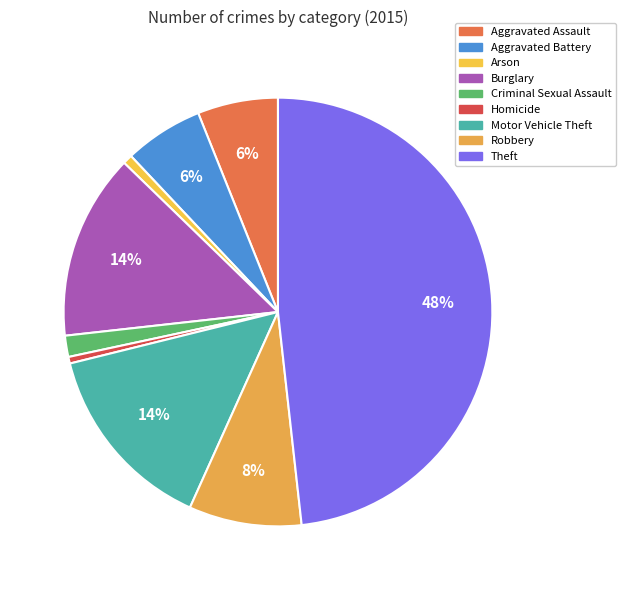

Which slice is the largest?

Theft